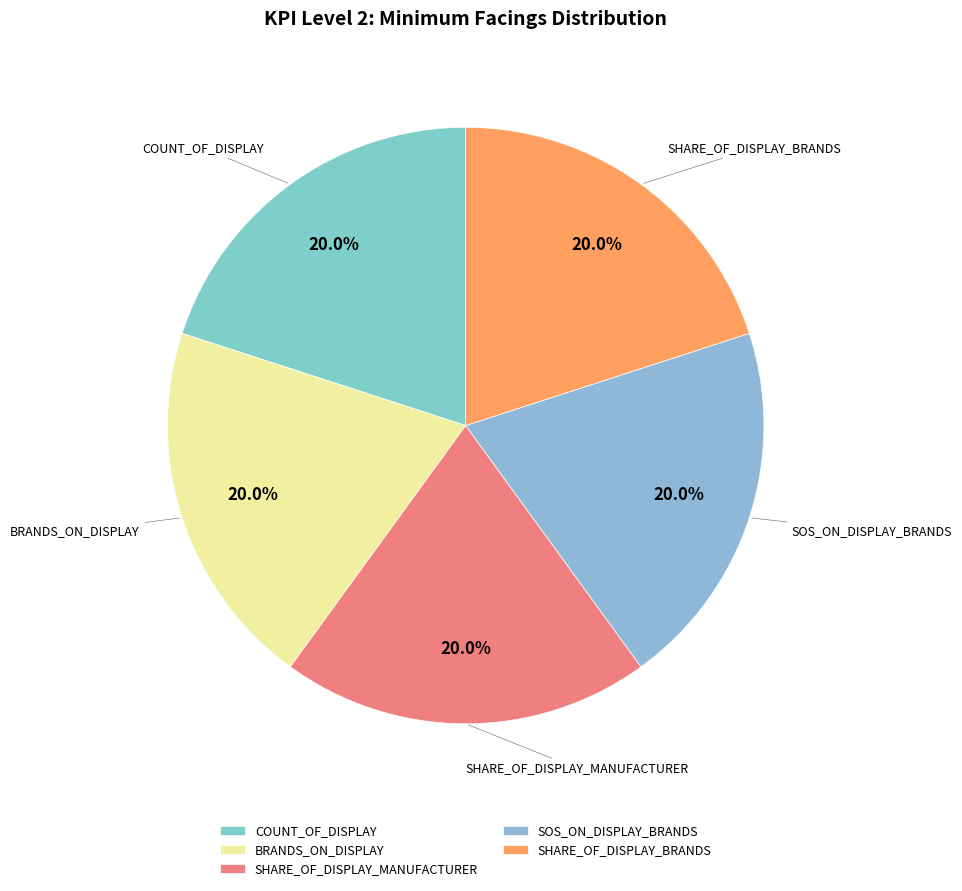

Does SHARE_OF_DISPLAY_BRANDS represent more than half of the total?

No